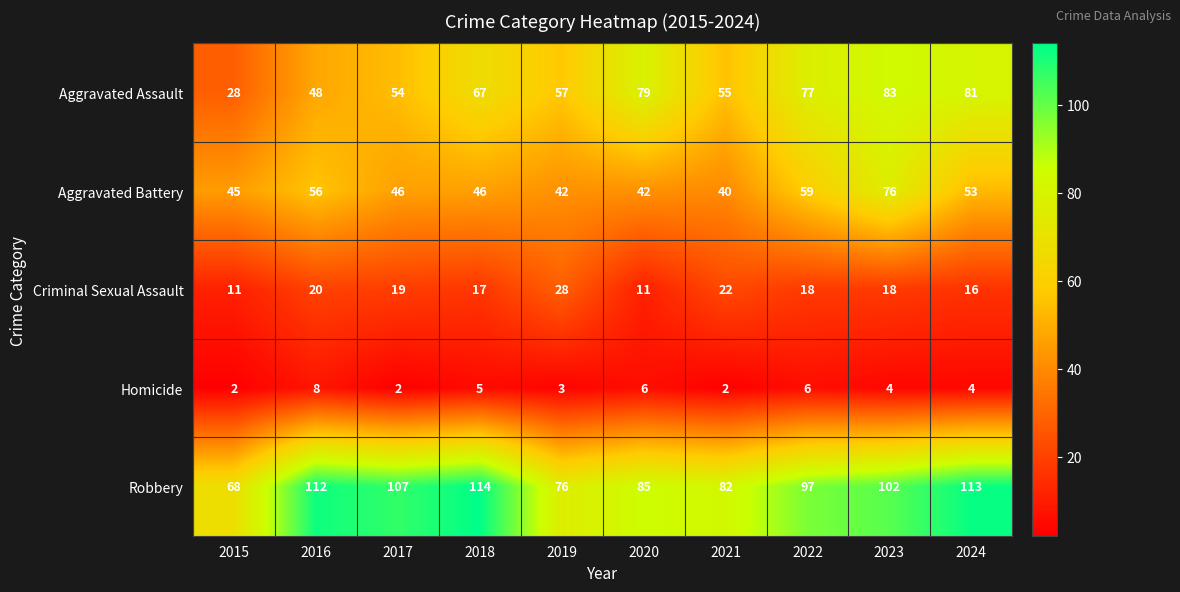

What is the total value across all series at 2023?

283